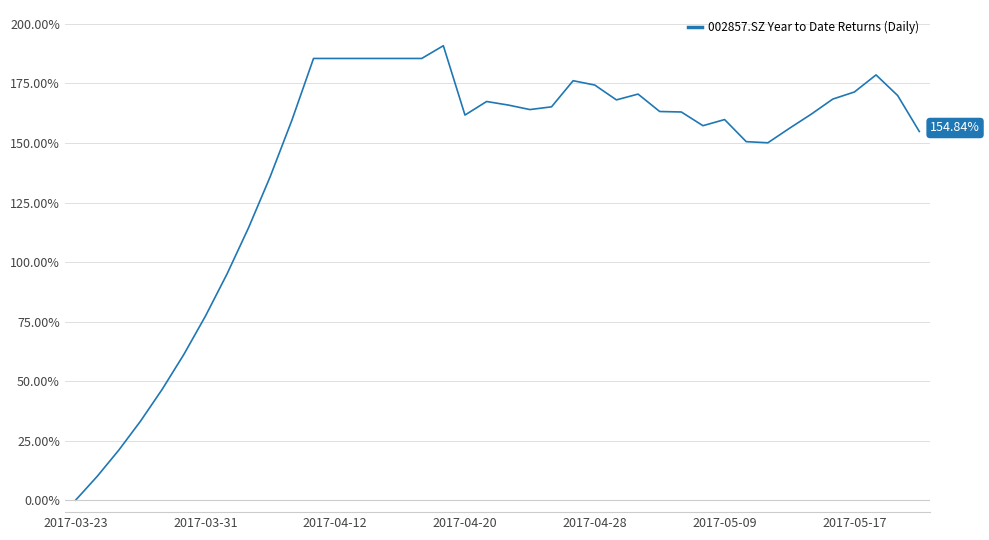

What is the difference between the maximum and minimum values?

190.9